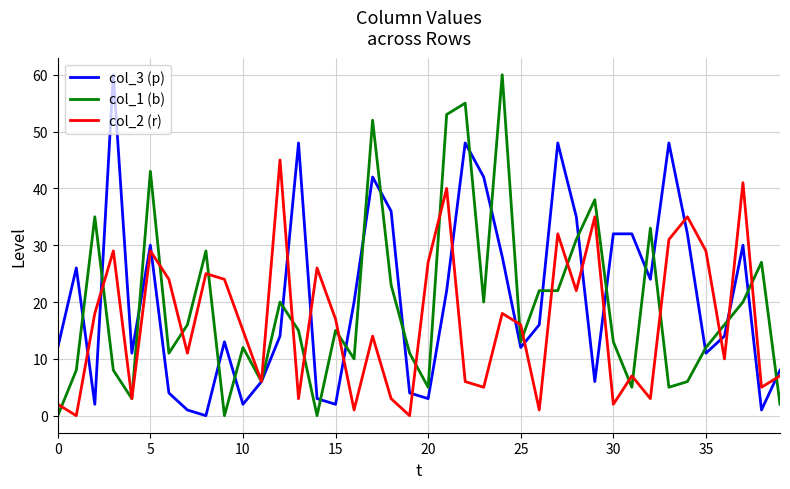

Does the chart display data point markers on the line(s)?

No